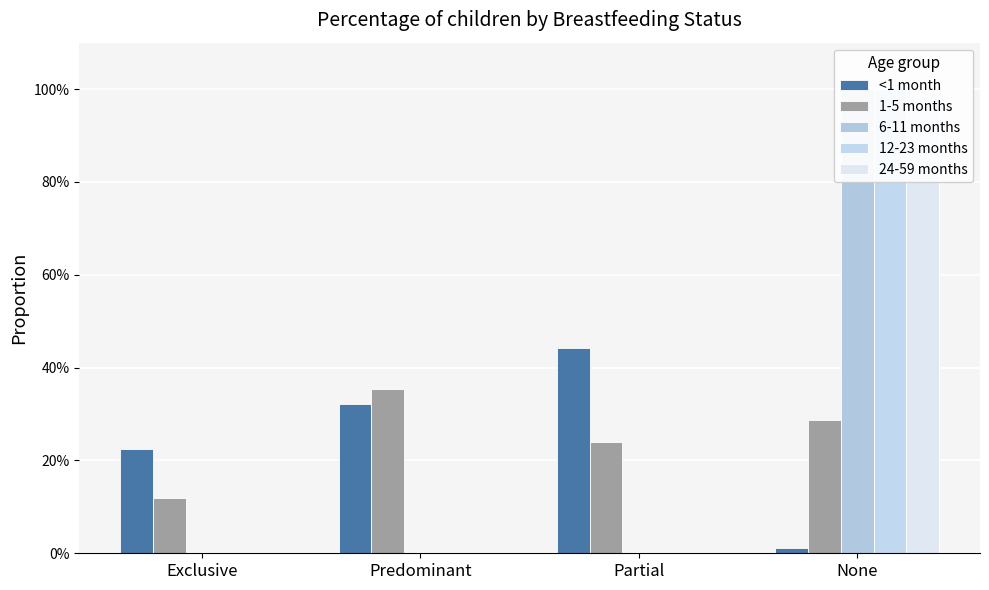

Is it true that <1 month equals 0.2 at Exclusive?

True